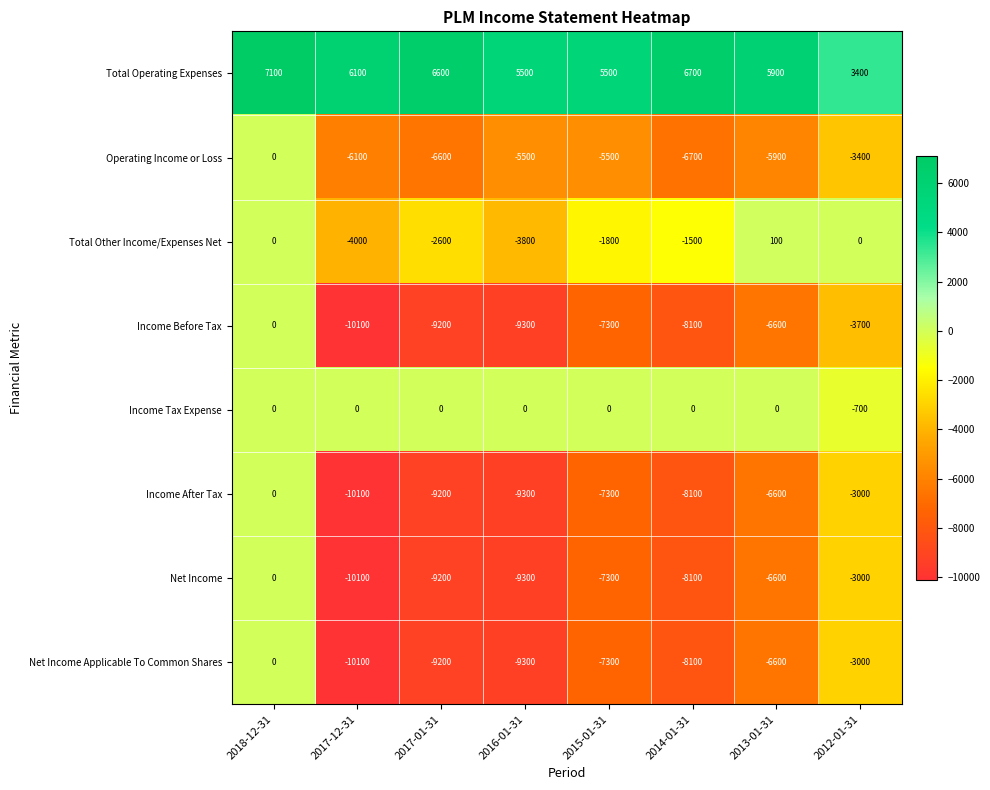

What is the difference between the maximum and minimum values in the Operating Income or Loss series?

6700